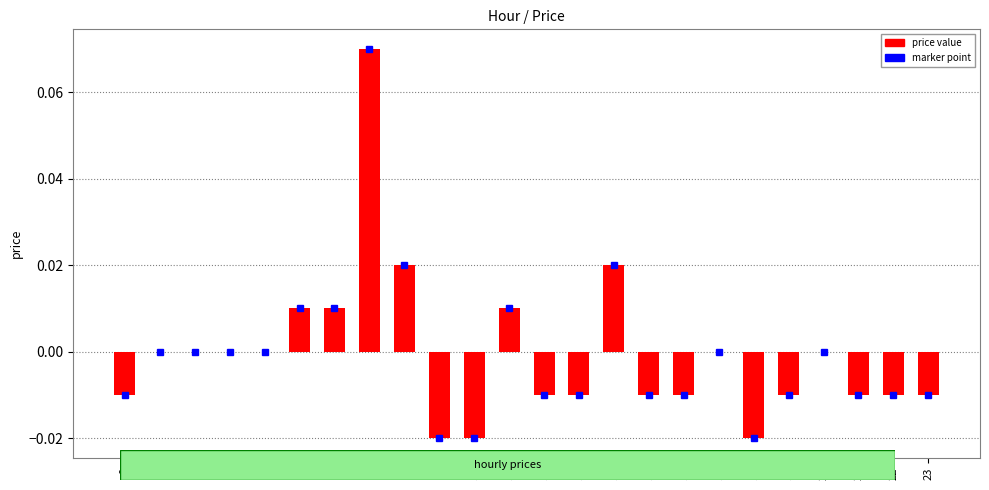

Which category has the highest value across all series?

7